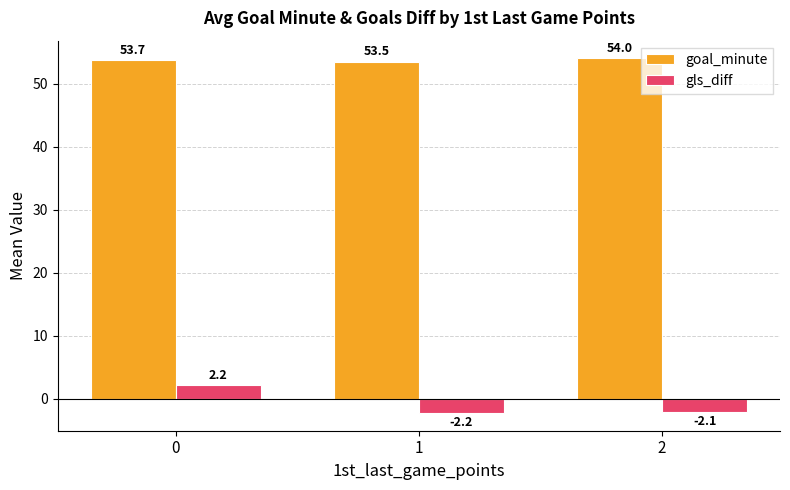

The goal_minute series shows 85.9 at 1. True or false?

False